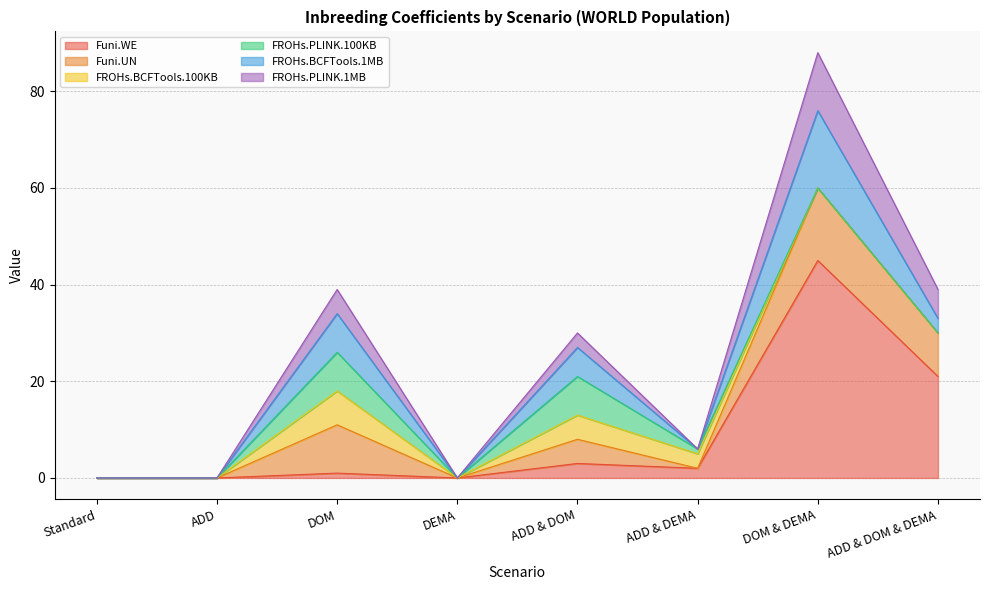

Is the value of Funi.WE at DOM greater than the value of FROHs.BCFTools.100KB at ADD & DOM & DEMA?

Yes